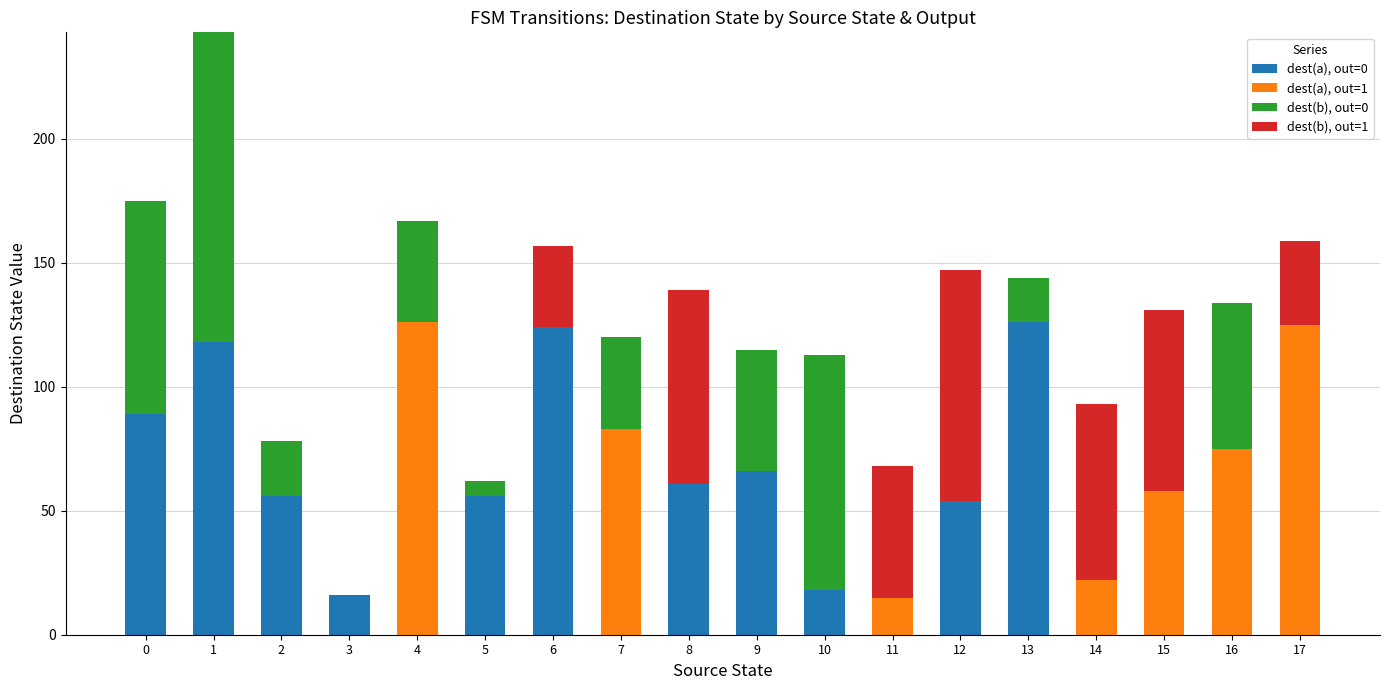

Is it true that dest(a), out=0 equals 82 at 5?

False